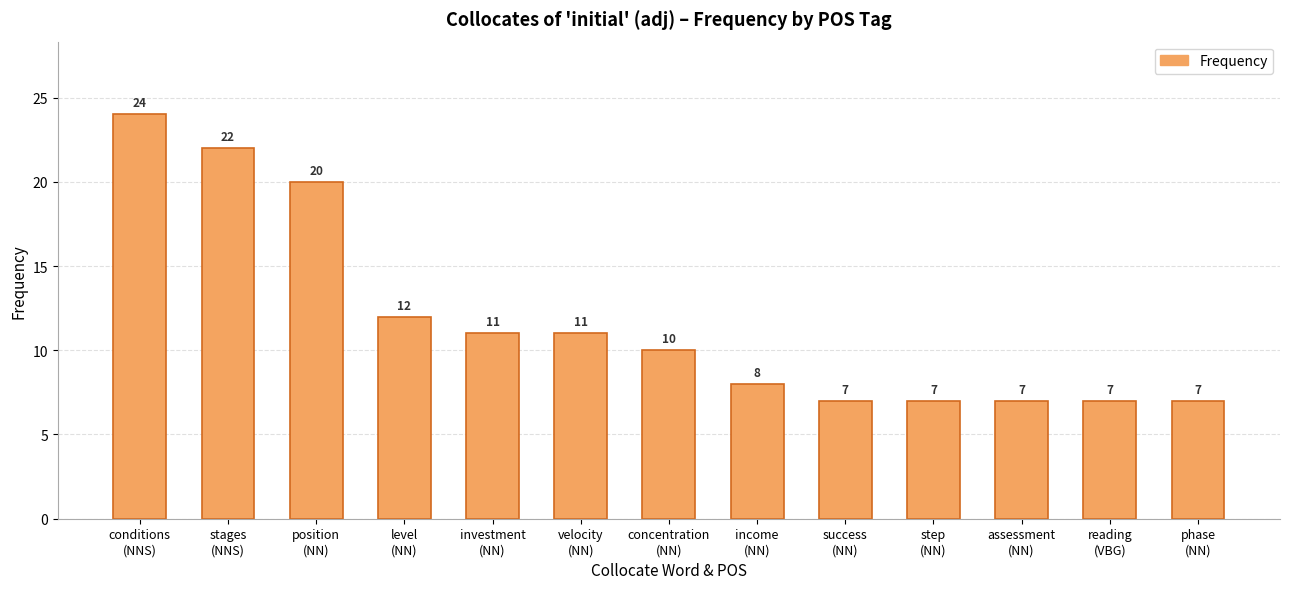

How many values are below 10?

6